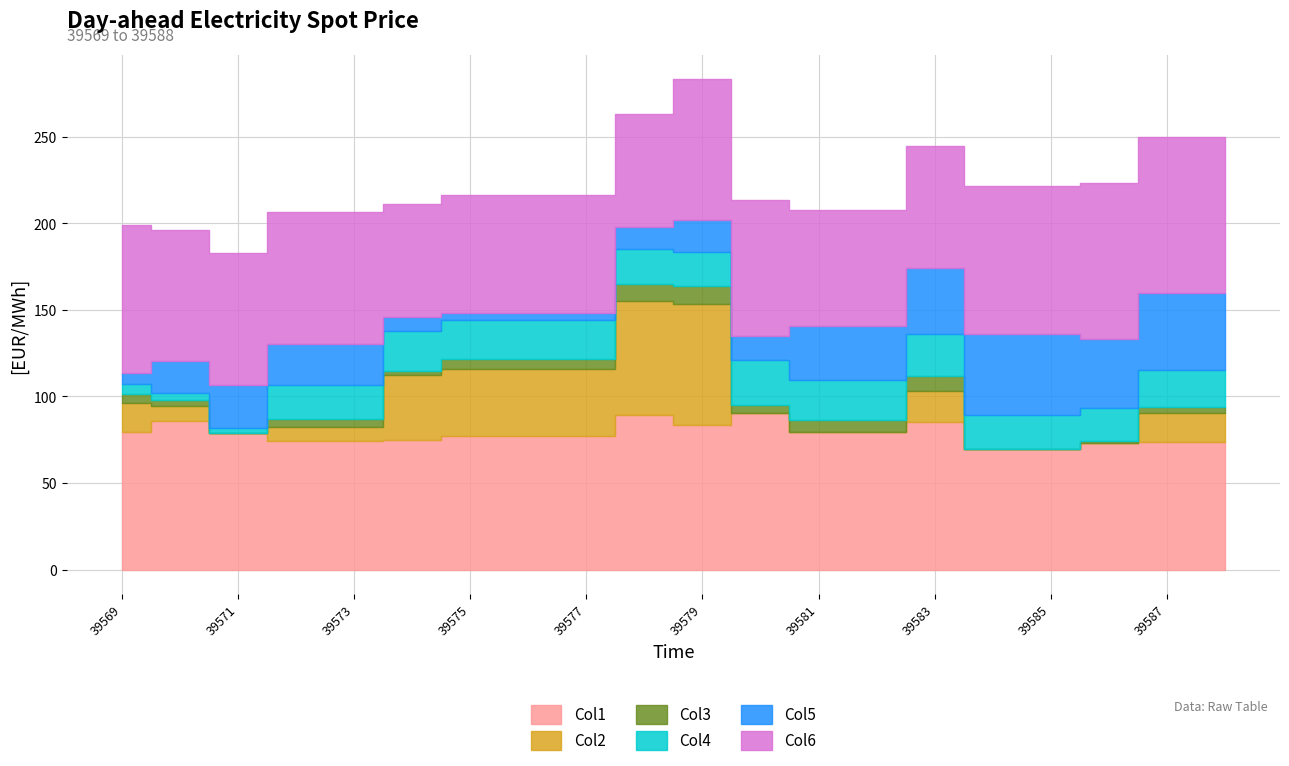

Reading left to right, list all the values displayed in this chart.

Col1: 79.6	86.1	79.1	74.1	74.1	74.9	77.2	77.2	77.2	89.2	83.7	90.4	79.5	79.5	85.0	69.8	69.8	73.2	73.6	73.6
Col2: 16.5	8.1	0.0	8.4	8.4	37.4	38.5	38.5	38.5	66.0	69.4	0.0	0.0	0.0	18.2	0.0	0.0	0.0	16.9	16.9
Col3: 5.1	4.0	0.0	4.5	4.5	2.4	5.7	5.7	5.7	9.7	10.5	4.5	7.0	7.0	8.8	0.0	0.0	1.3	3.6	3.6
Col4: 5.7	4.0	2.9	19.5	19.5	23.3	22.8	22.8	22.8	20.5	20.0	26.1	23.1	23.1	24.3	19.4	19.4	18.6	20.9	20.9
Col5: 6.4	18.3	24.5	23.5	23.5	8.1	3.9	3.9	3.9	12.6	18.2	13.8	30.8	30.8	37.9	46.7	46.7	39.8	44.6	44.6
Col6: 85.9	75.7	76.2	76.4	76.4	65.0	68.4	68.4	68.4	64.9	81.2	78.7	67.2	67.2	70.6	85.3	85.3	90.1	90.3	90.3